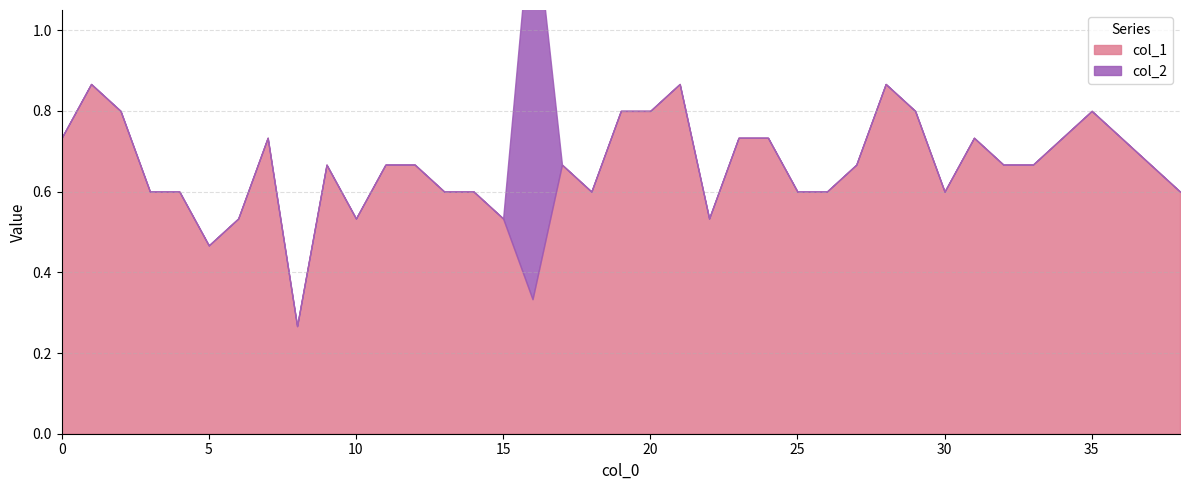

Which series has the largest total across all categories?

col_1